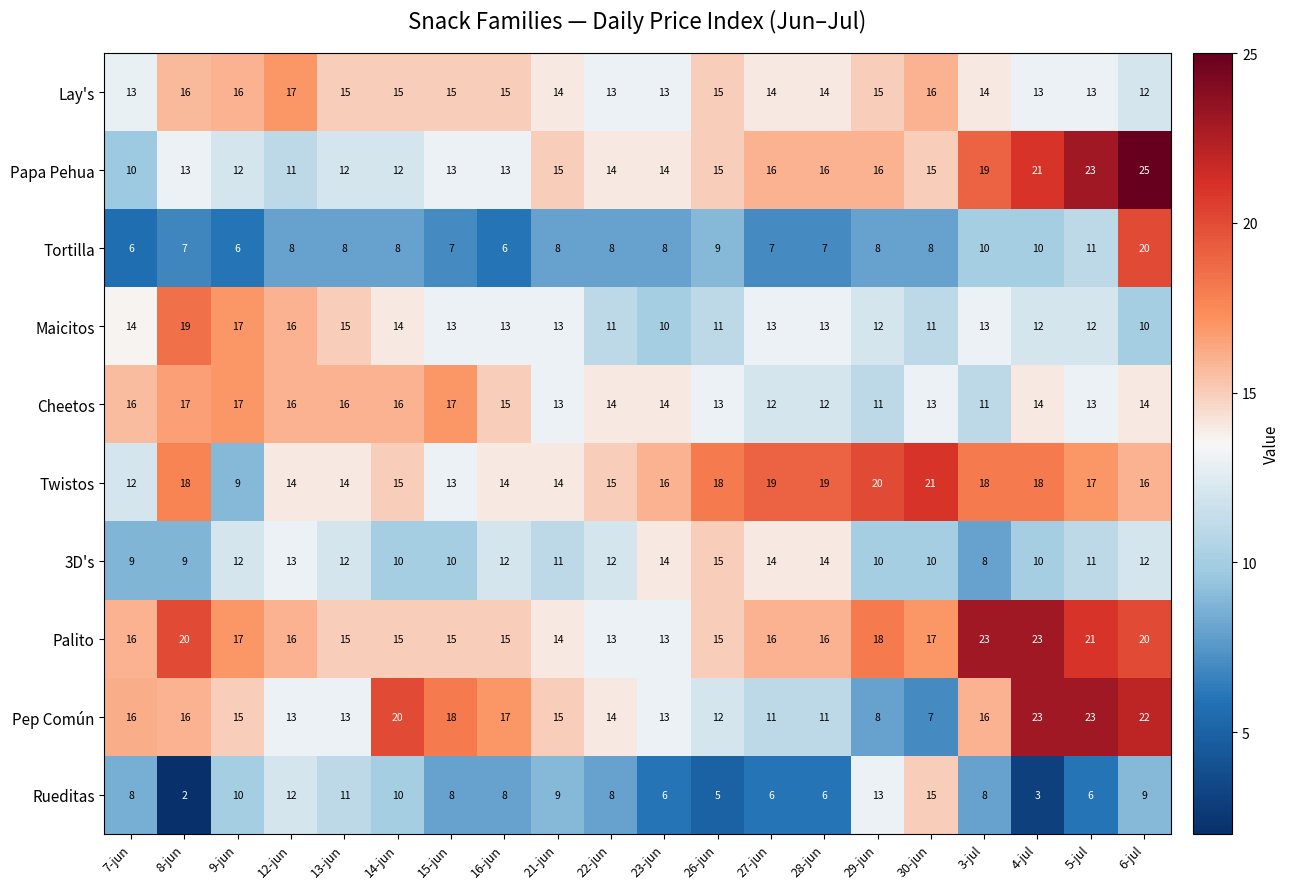

What is the difference between the highest and lowest values at 6-jul?

16